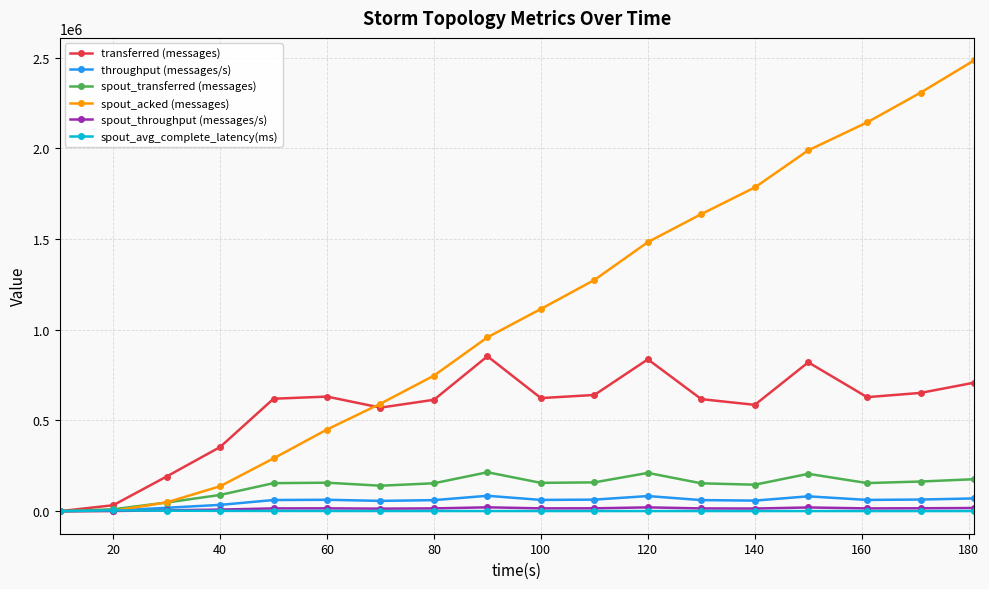

What is the value of the throughput (messages/s) point at the 9th from the left?

84898.0